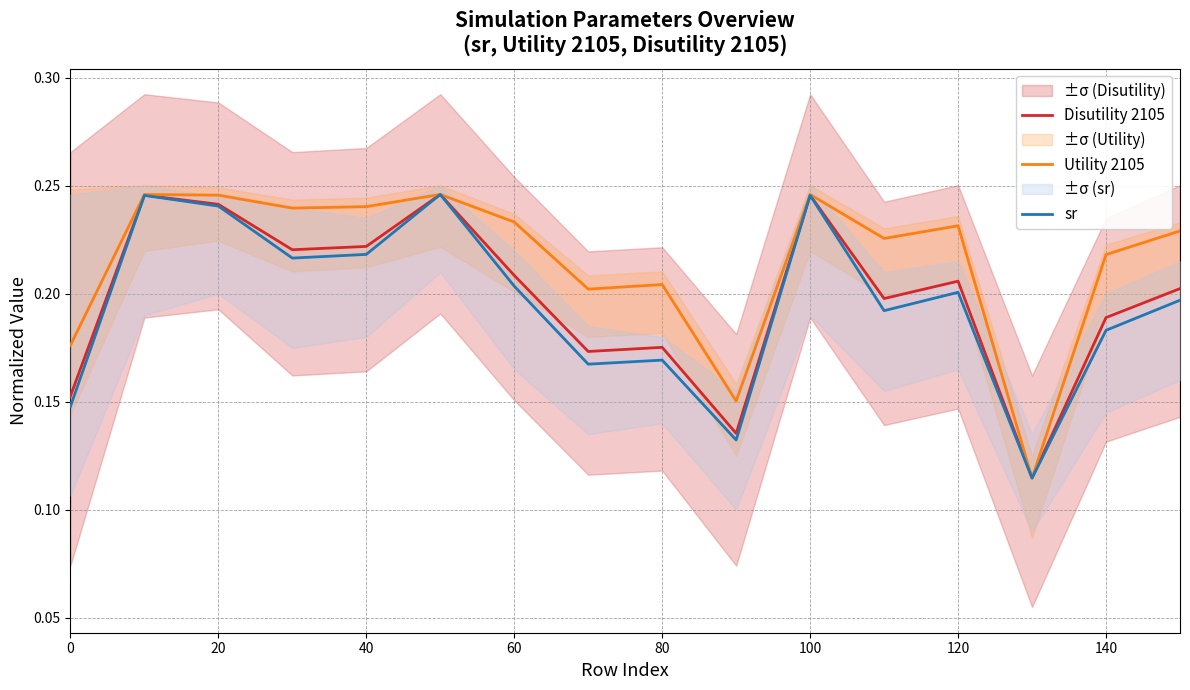

True or false: sr and Utility 2105 intersect in this chart.

False